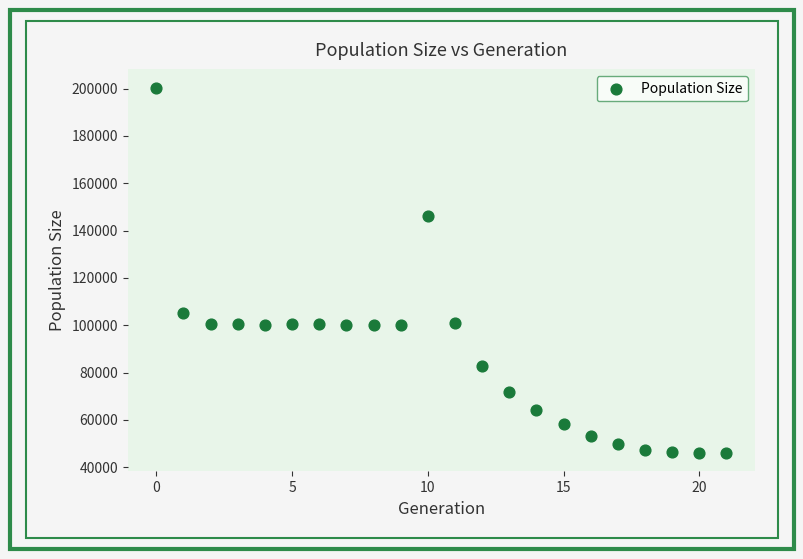

What Y value in the scatter plot is closest to 123197?

105187